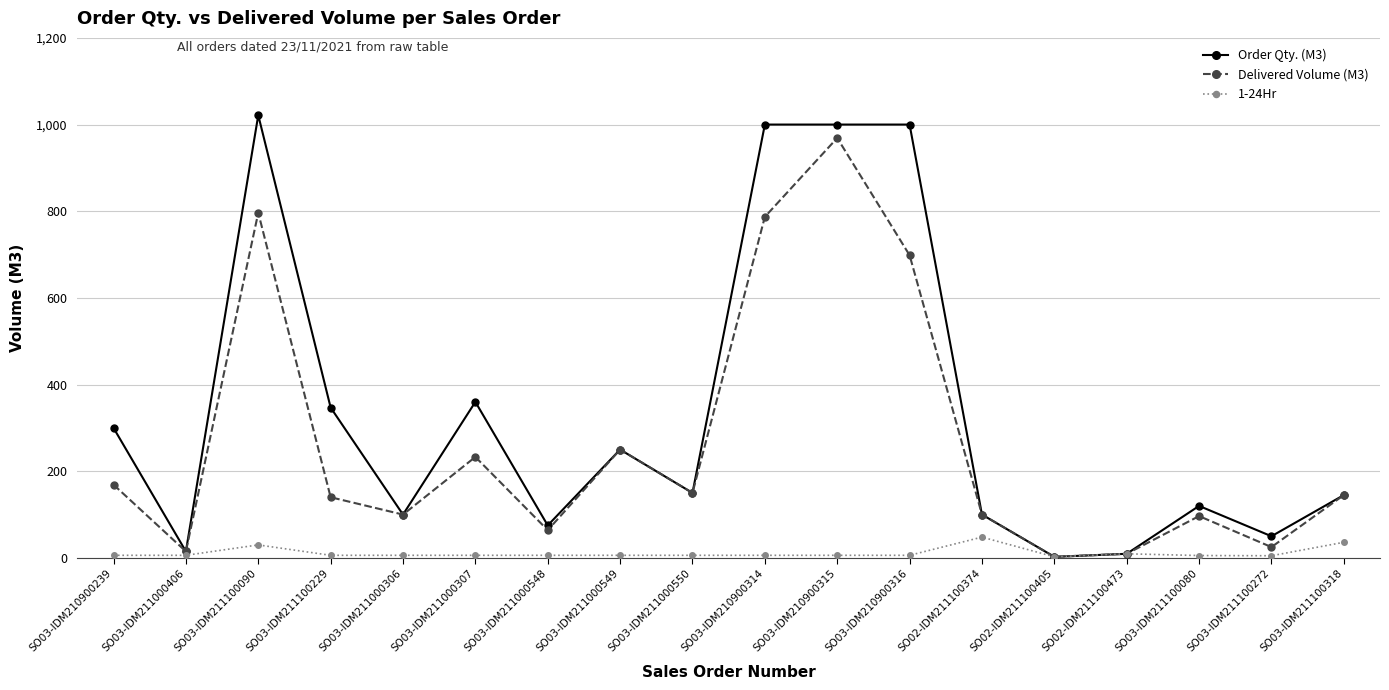

List the series in order of their overall mean, lowest first.

1-24Hr, Delivered Volume (M3), Order Qty. (M3)